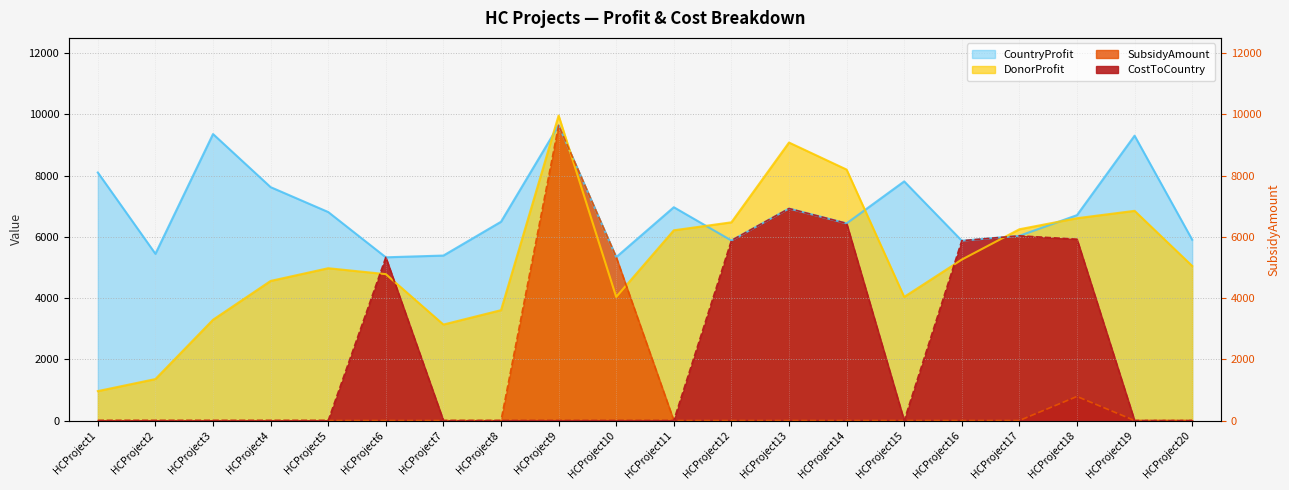

True or false: CostToCountry has more than 2 interior local peaks.

True